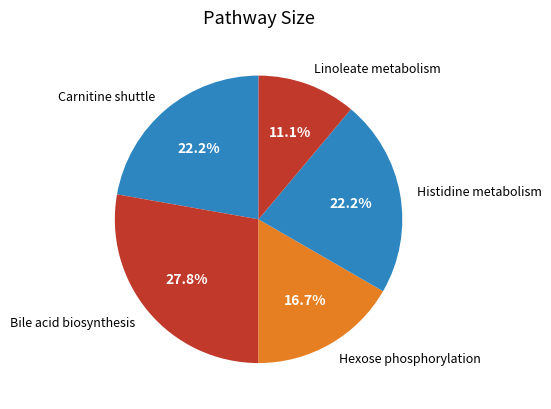

Which category has the smallest portion of the pie?

Linoleate metabolism